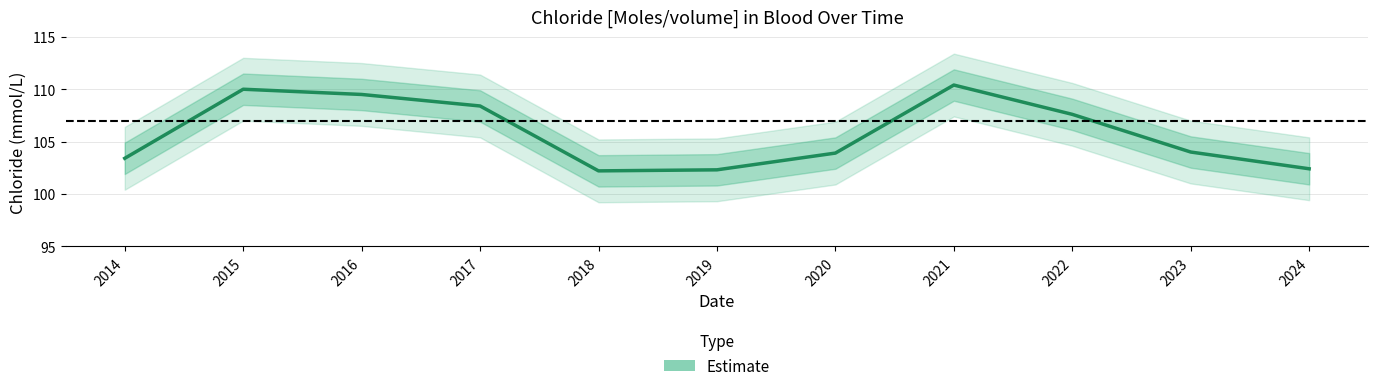

What is the difference between the values at 2018 and 2019?

0.1